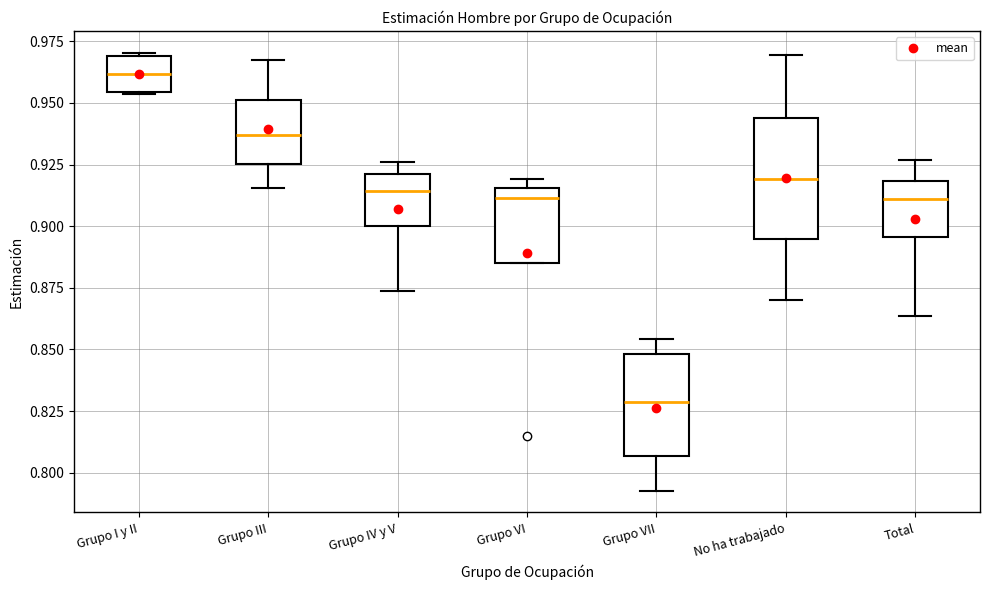

Reading left to right, transcribe this box plot: for each box, give where its median line is, the range the box spans, and where its two whiskers end, as read against the y-axis. The values are not printed on the chart, so give them approximately, as read against the axis.

Grupo I y II: median 0.960, box 0.955 to 0.970, whiskers 0.955 to 0.970
Grupo III: median 0.935, box 0.925 to 0.950, whiskers 0.915 to 0.965
Grupo IV y V: median 0.915, box 0.900 to 0.920, whiskers 0.875 to 0.925
Grupo VI: median 0.910, box 0.885 to 0.915, whiskers 0.885 to 0.920
Grupo VII: median 0.830, box 0.805 to 0.850, whiskers 0.795 to 0.855
No ha trabajado: median 0.920, box 0.895 to 0.945, whiskers 0.870 to 0.970
Total: median 0.910, box 0.895 to 0.920, whiskers 0.865 to 0.925